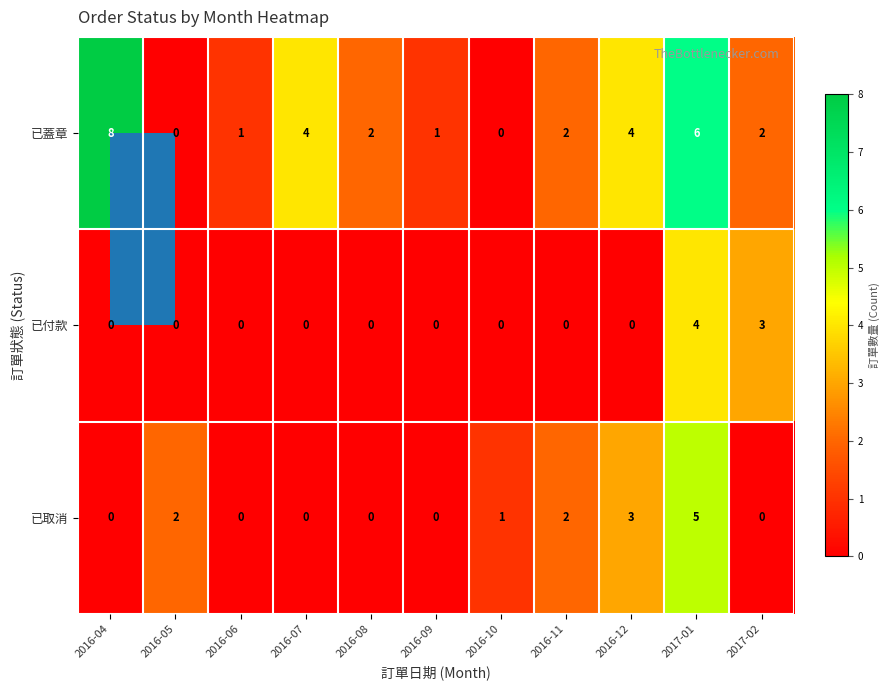

Which category has the highest value in the 已蓋章 series?

2016-04